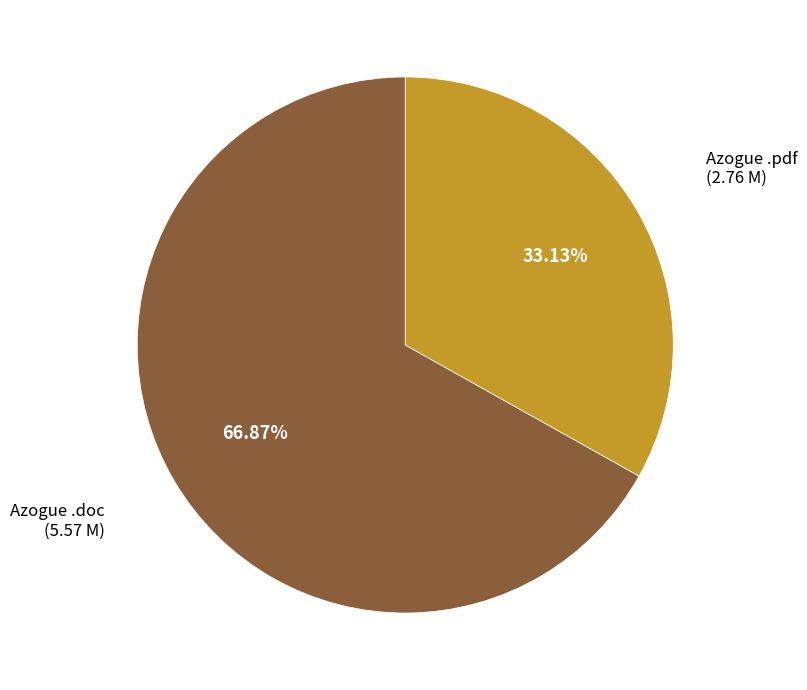

Do Azogue .pdf and Azogue .doc together represent more than half of the pie?

Yes